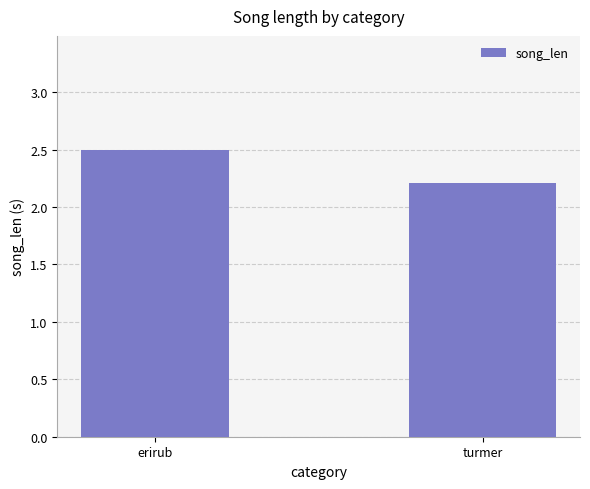

What is the sum of all values?

4.7